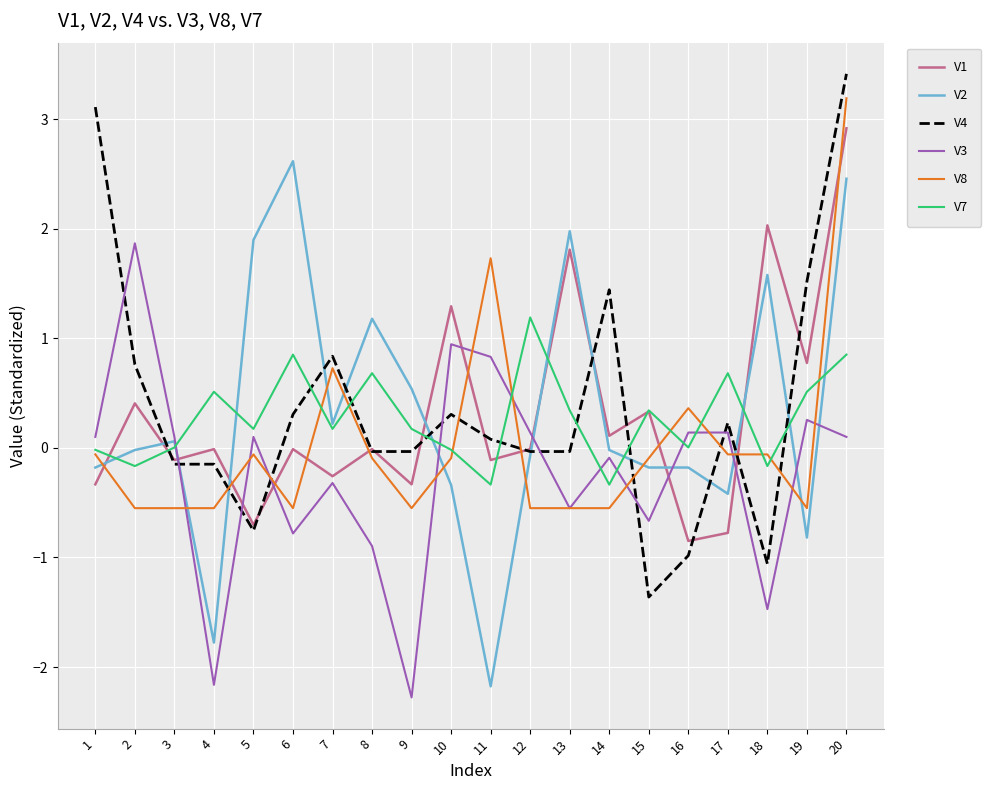

True or false: V3 has a value of 0.8 at 11.

True